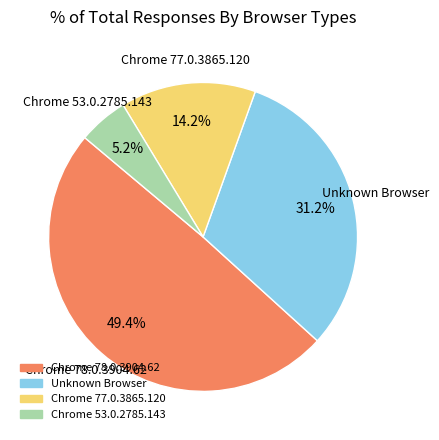

Does any single category account for the majority?

No